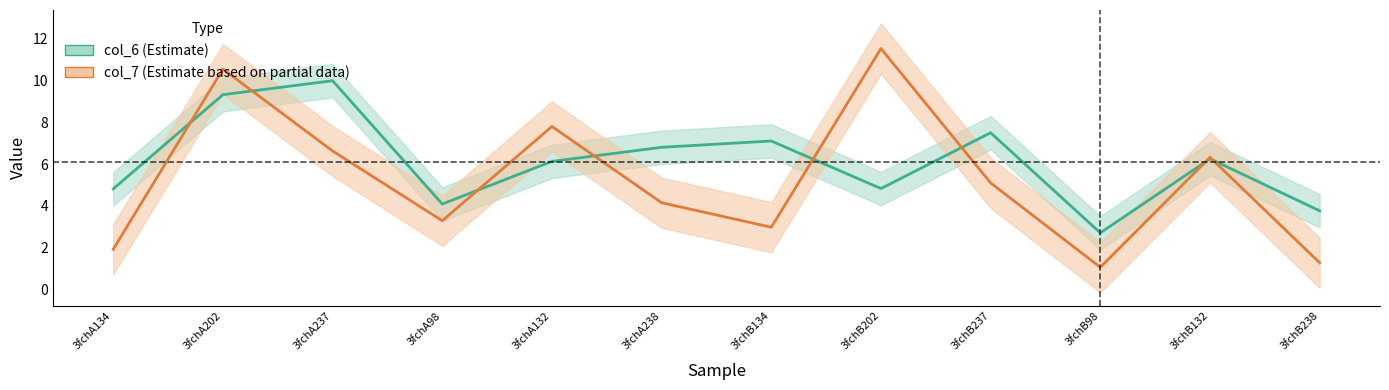

Which category has the lowest value in the col_7 series?

3fchB98